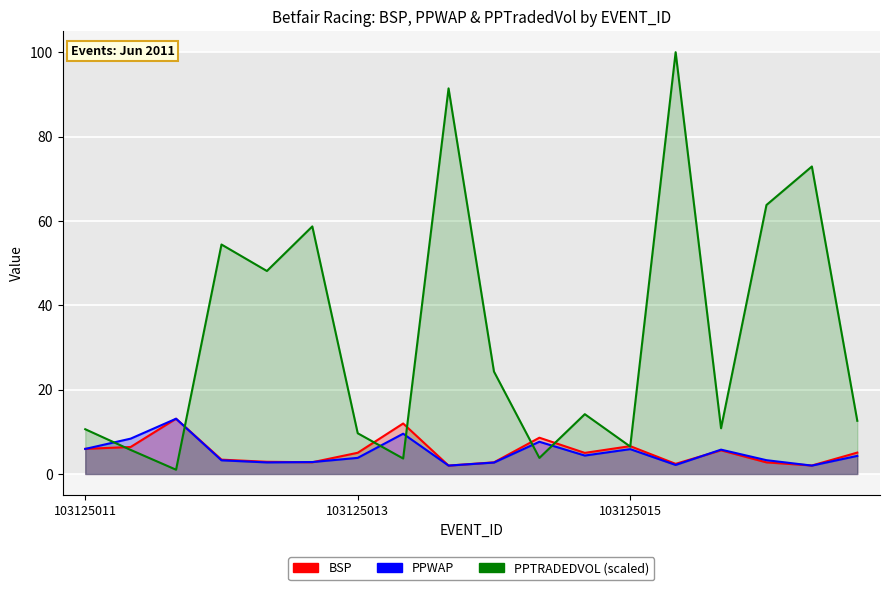

How many interior local peaks does the BSP series have?

5